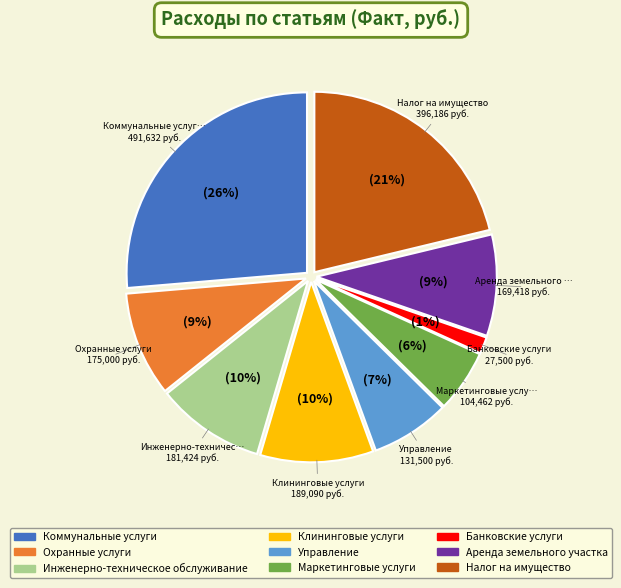

Count the number of slices in the pie.

9